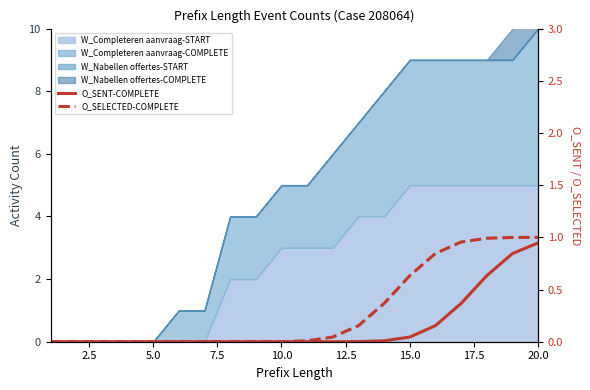

True or false: O_SELECTED-COMPLETE and O_SENT-COMPLETE cross at least once.

False